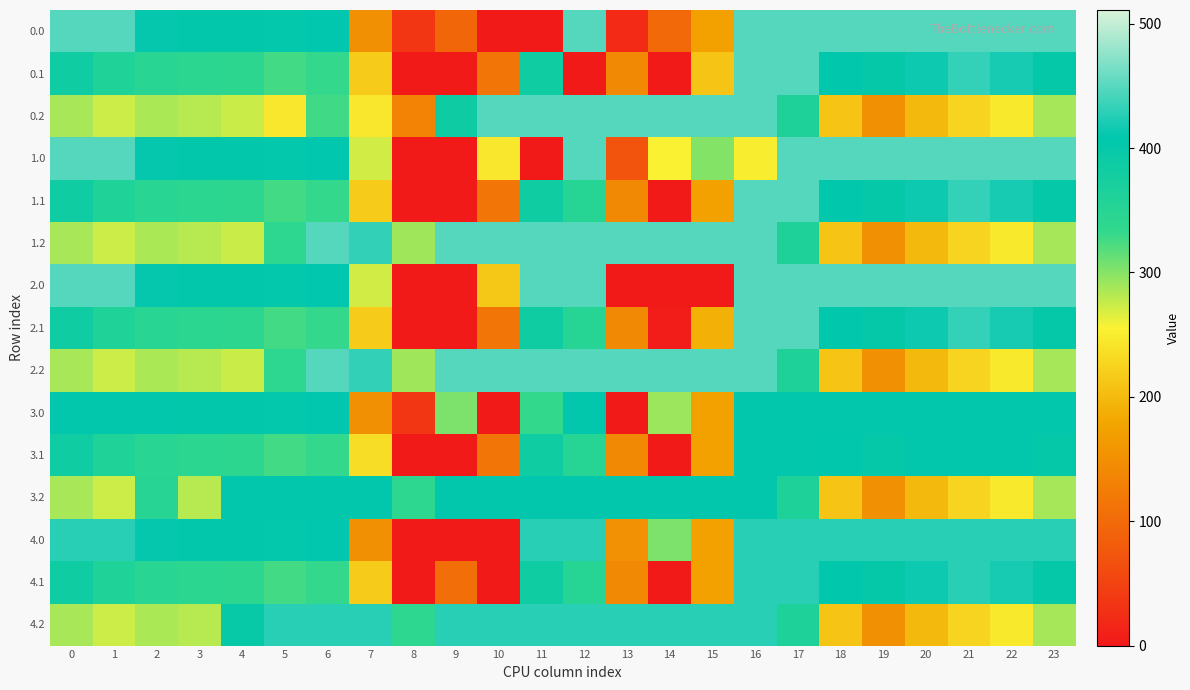

What is the total value across all series at 11?

5317.9